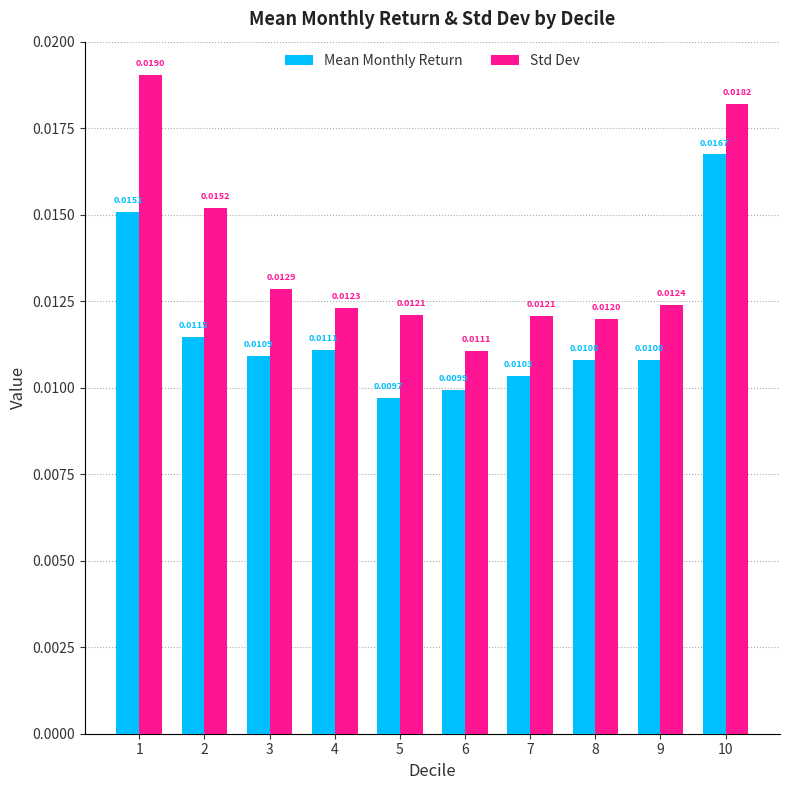

Between 2 and 5, which series saw the biggest shift?

Std Dev